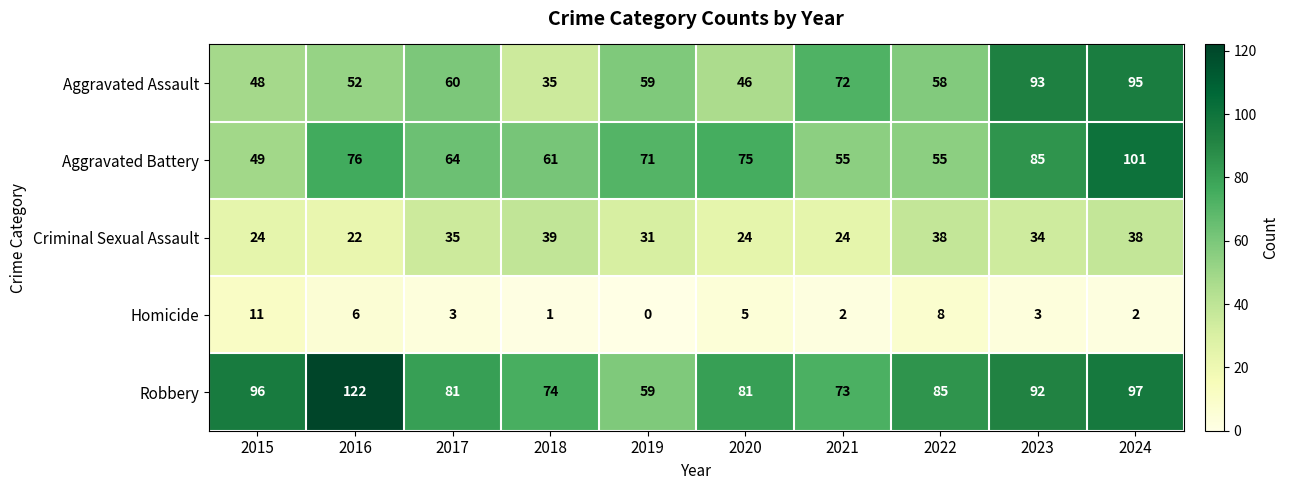

What is the difference between the maximum and minimum values in the Robbery series?

63